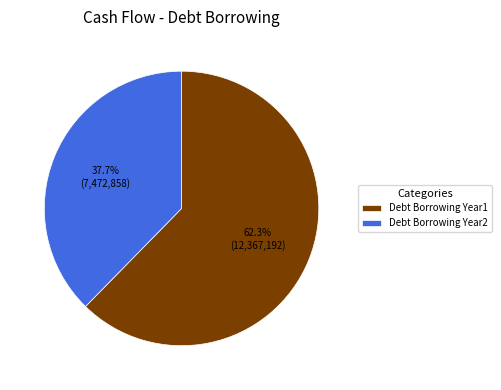

Which has a higher value, Debt Borrowing Year2 or Debt Borrowing Year1?

Debt Borrowing Year1